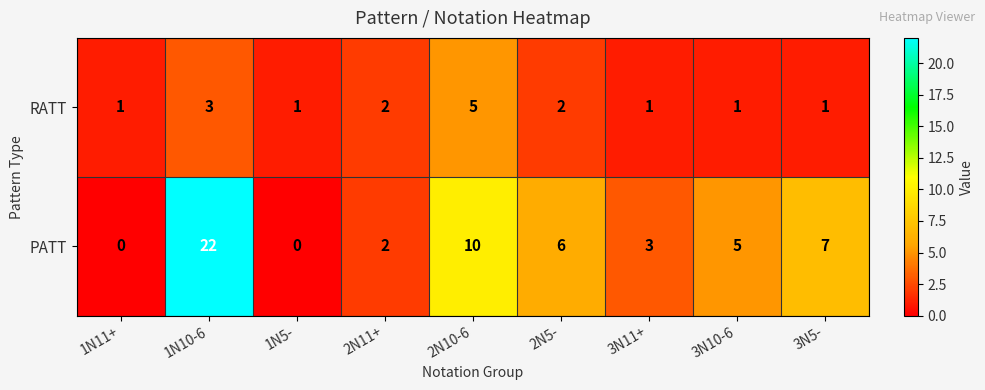

At which category does the chart reach its peak across all series?

1N10-6